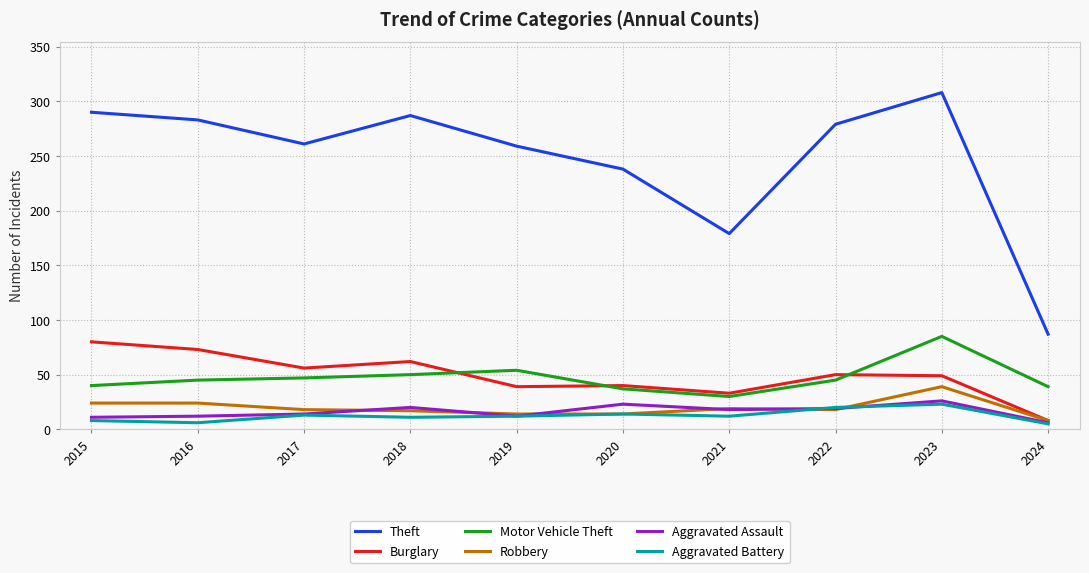

List the series in order of their peak value, highest first.

Theft, Motor Vehicle Theft, Burglary, Robbery, Aggravated Assault, Aggravated Battery